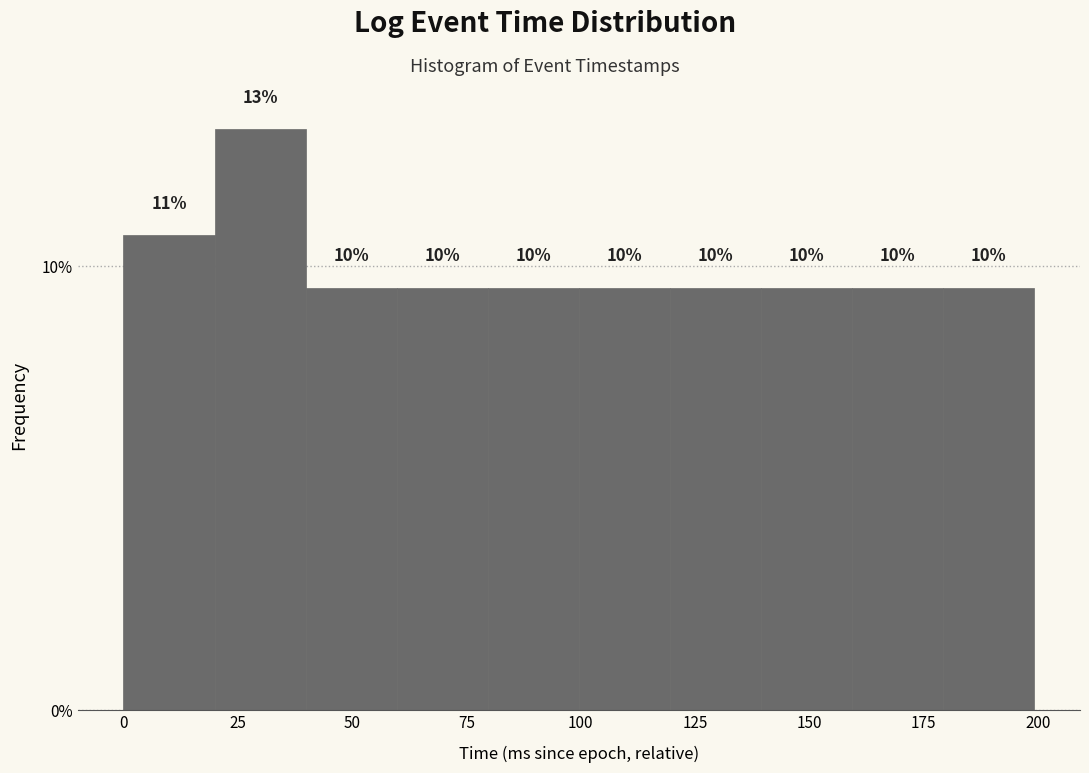

Around what value on the x-axis is the tallest bar? Give the approximate position of its centre, as read against the axis.

30